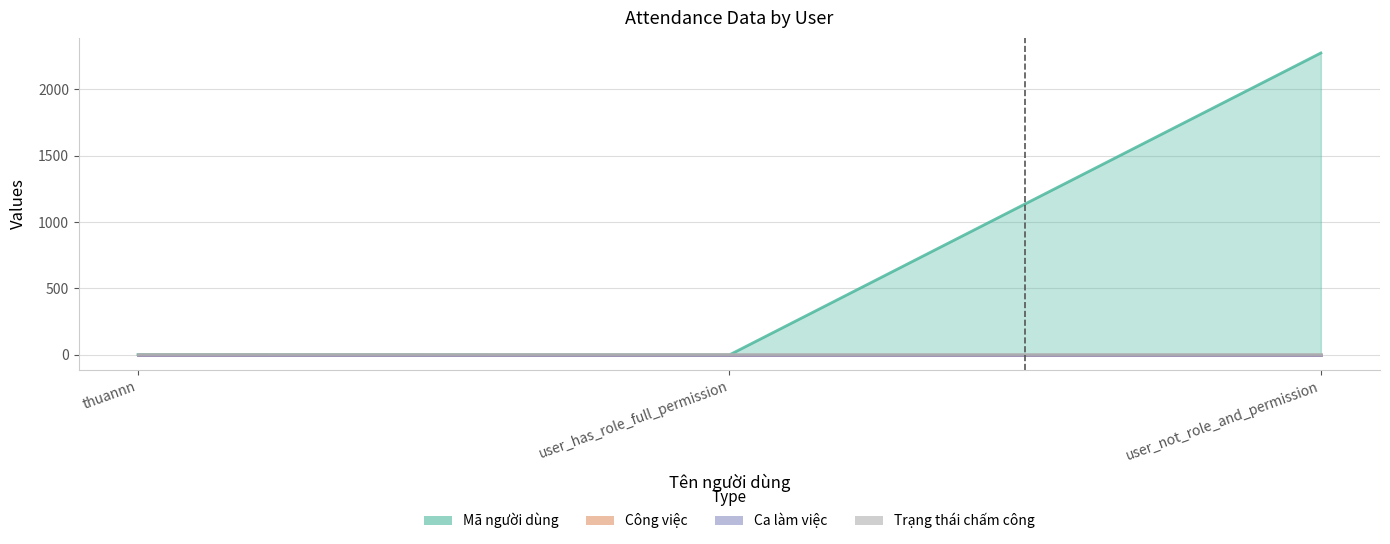

At which label is Mã người dùng closest to 1136?

thuannn